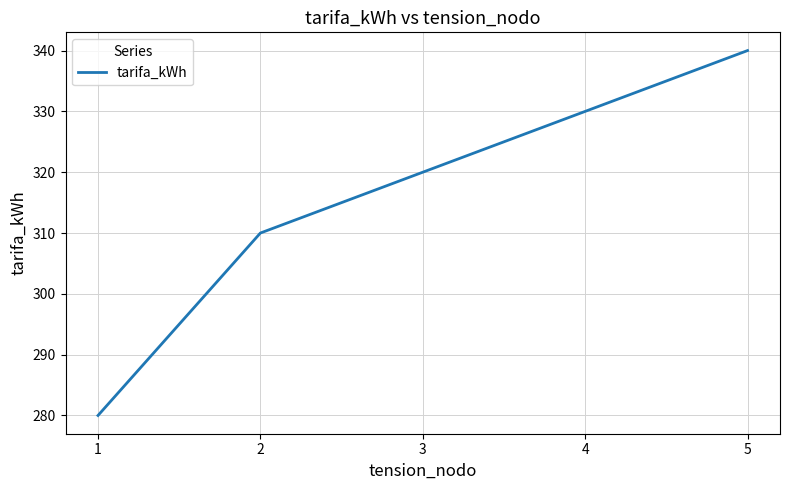

Is it true that the value at 5 is 519?

False